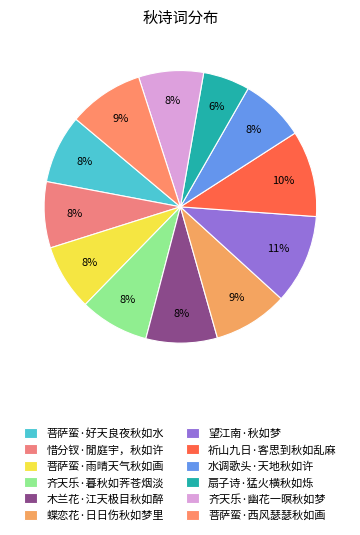

How many segments does this pie chart have?

12